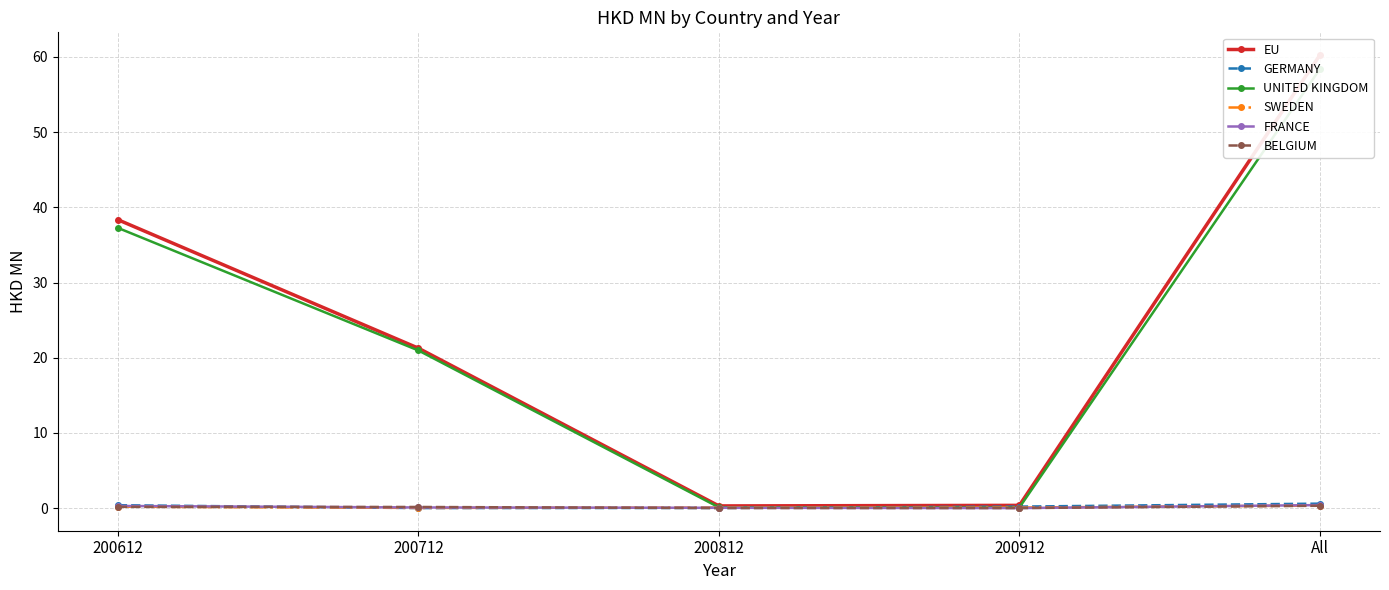

List the series in order of their peak value, highest first.

EU, UNITED KINGDOM, GERMANY, FRANCE, SWEDEN, BELGIUM